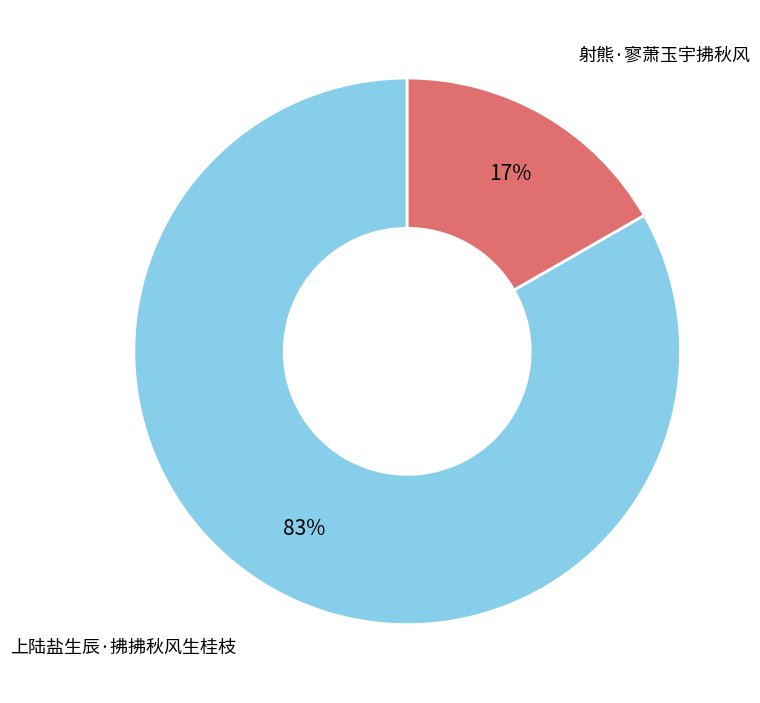

What is the majority slice?

上陆盐生辰·拂拂秋风生桂枝